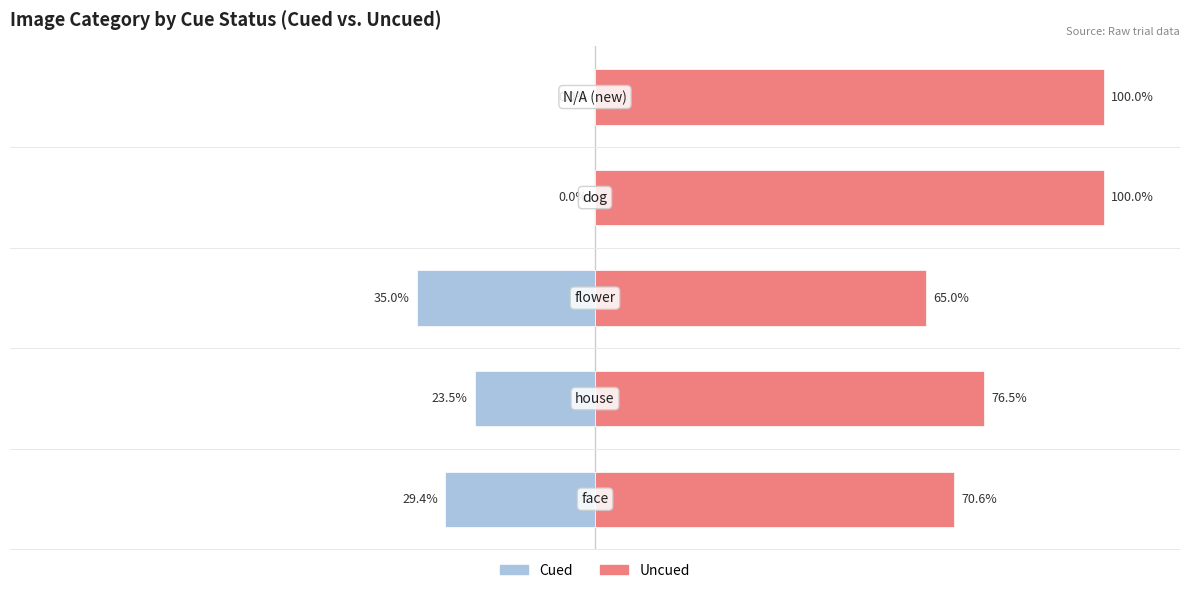

Reading left to right, extract all data points from this chart.

Cued: -29.4	-23.5	-35.0	0.0	0.0
Uncued: 70.6	76.5	65.0	100.0	100.0